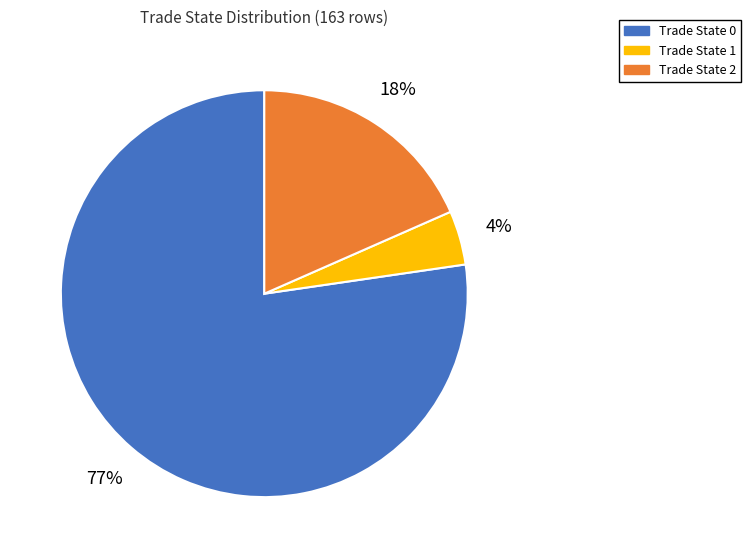

To the nearest percent, what is the combined percentage of Trade State 0 and Trade State 1?

82%